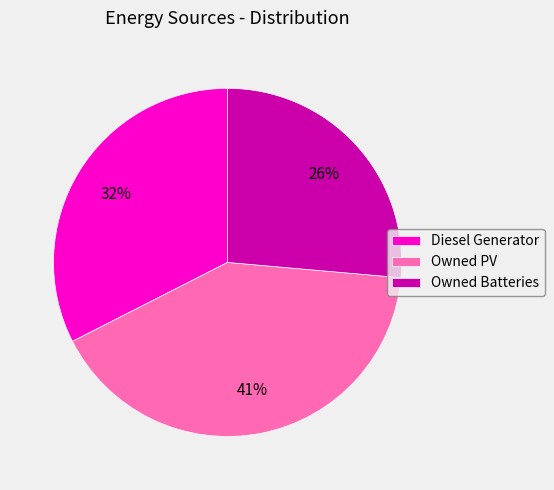

To the nearest percent, what is the combined percentage of Diesel Generator and Owned PV?

74%